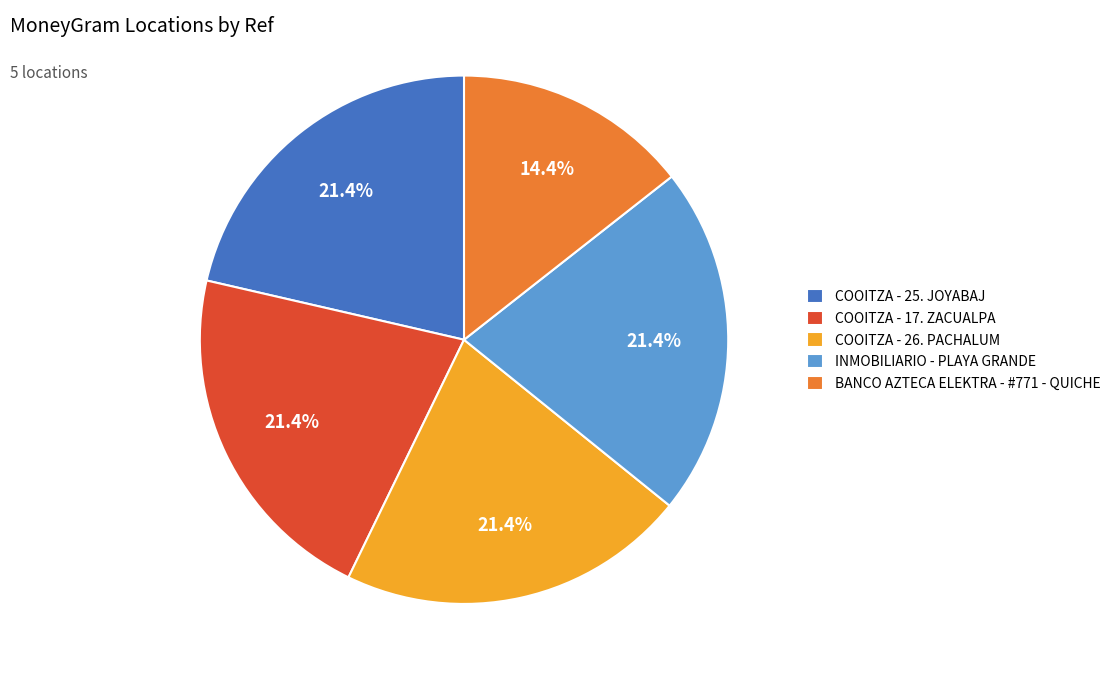

What is the smallest slice in the pie chart?

BANCO AZTECA ELEKTRA - #771 - QUICHE